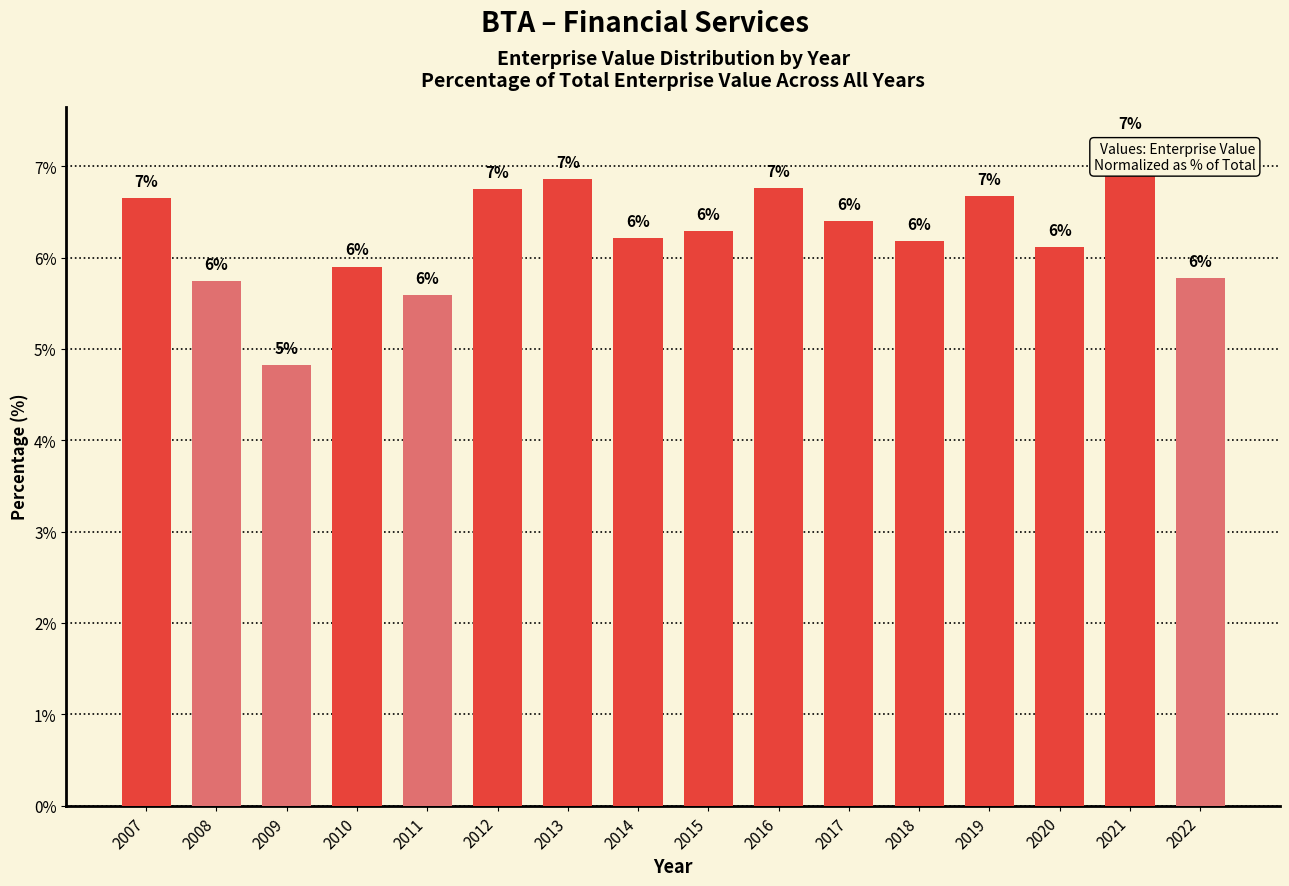

Does the chart contain any negative values?

No